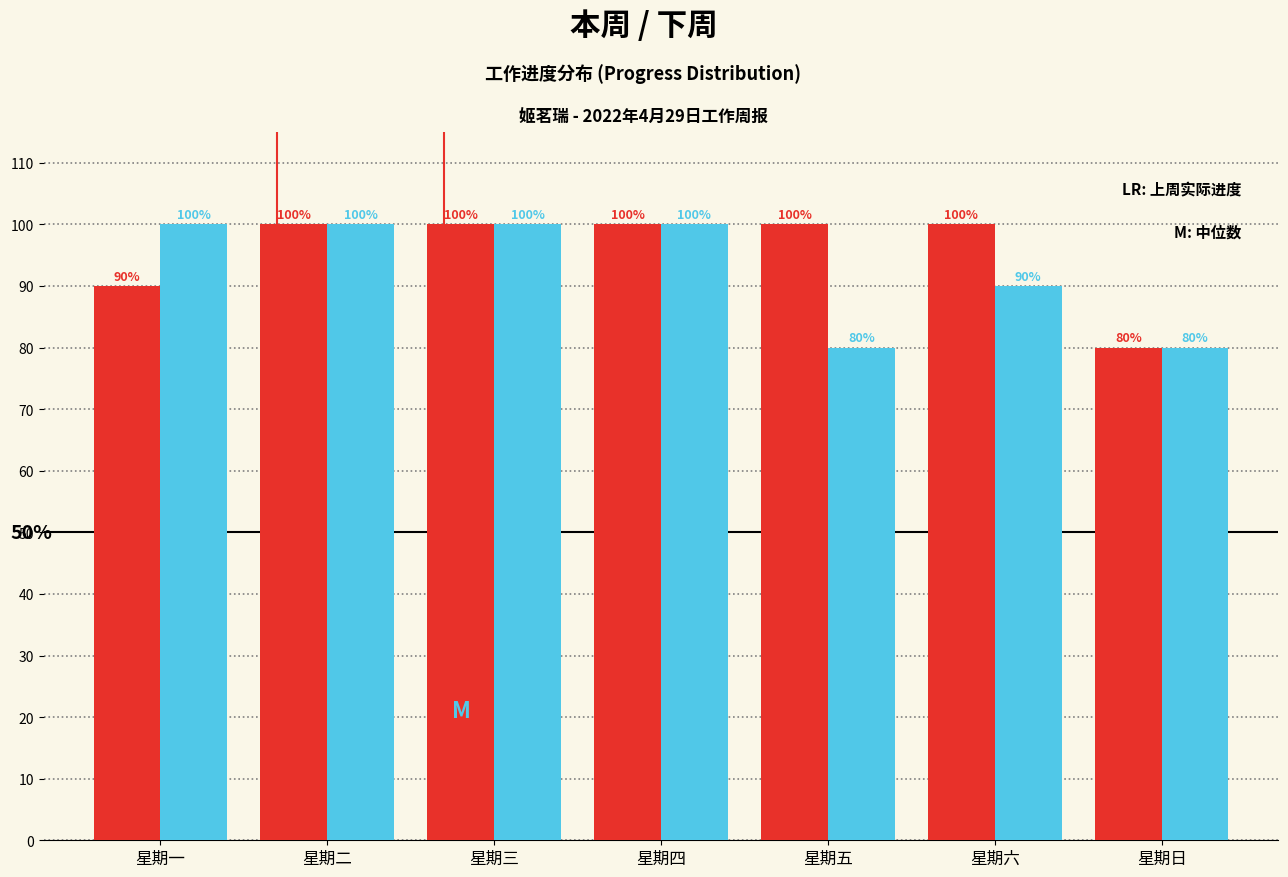

What is the total value across all series at 星期一?

190